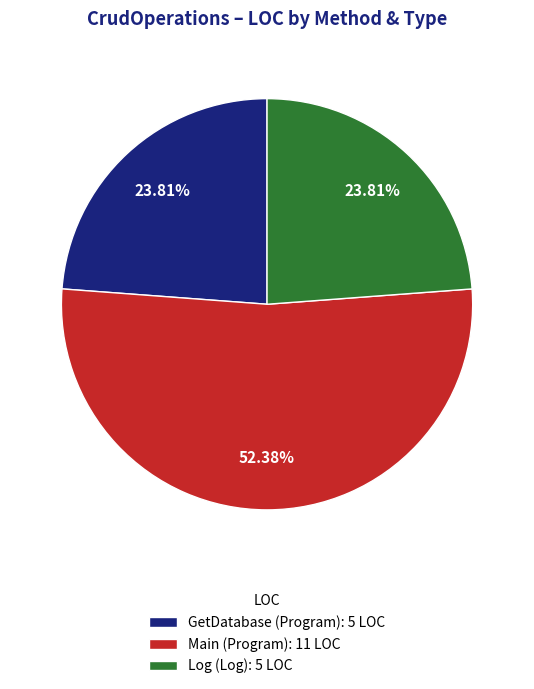

What percentage is the Log (Log) slice, to the nearest percent?

24%